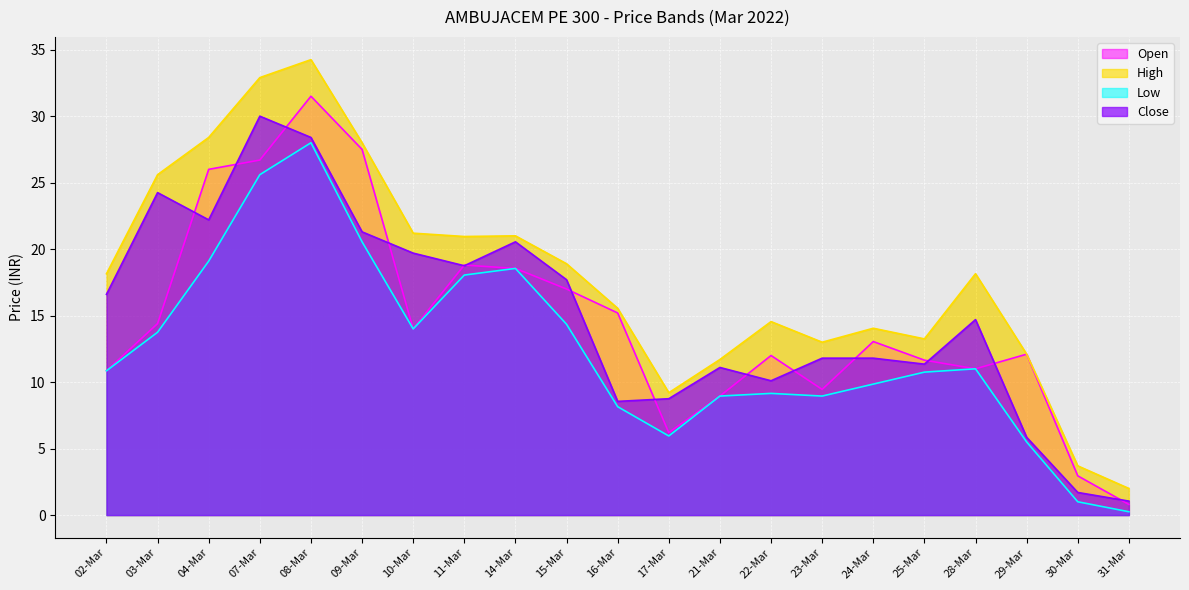

What is the difference between the highest and lowest values at 16-Mar?

7.4